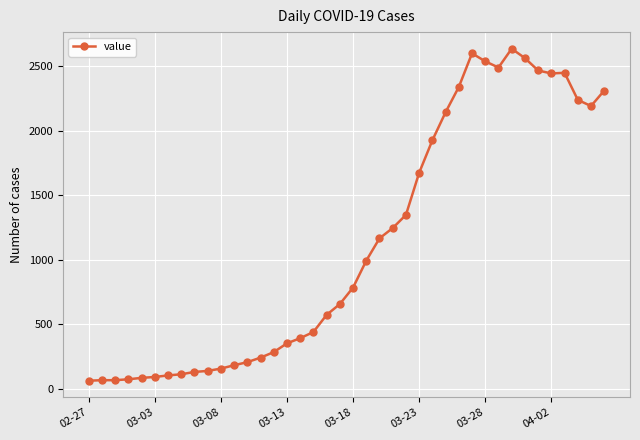

How many categories are shown in the chart?

40